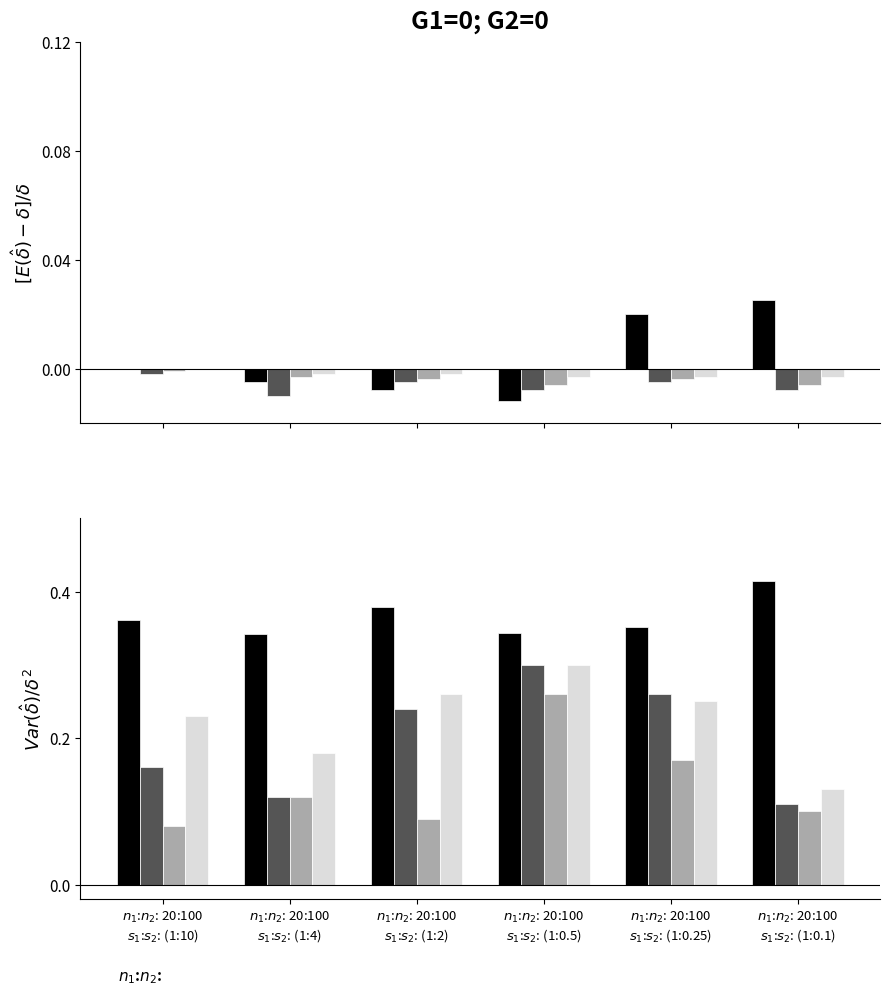

Are the bars horizontal?

No